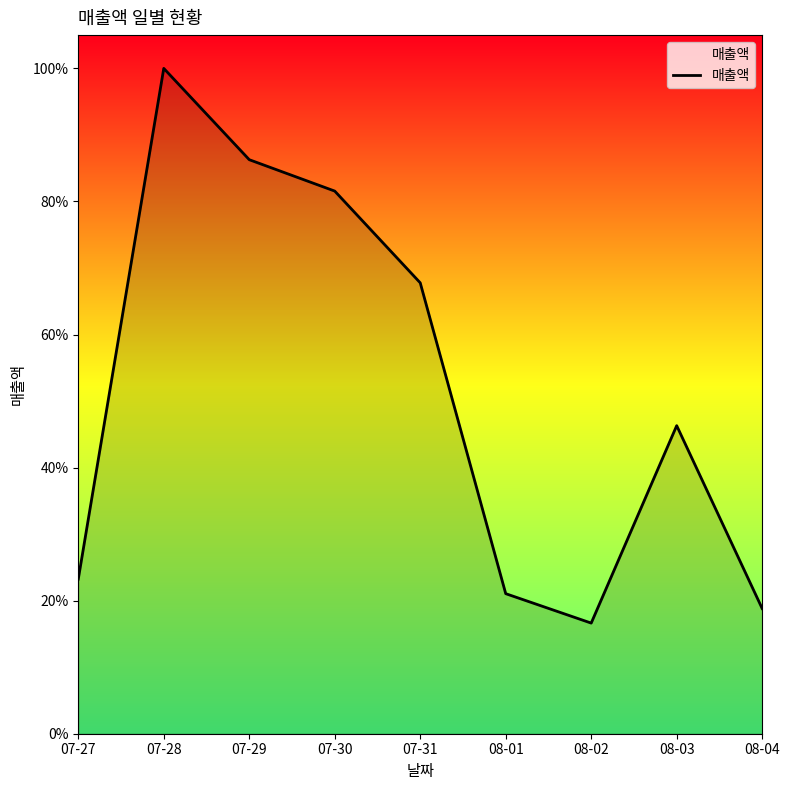

Reading right to left, list all the values displayed in this chart.

08-04=5115000	08-03=12589500	08-02=4521000	08-01=5723500	07-31=18426000	07-30=22175500	07-29=23458500	07-28=27190000	07-27=6319500